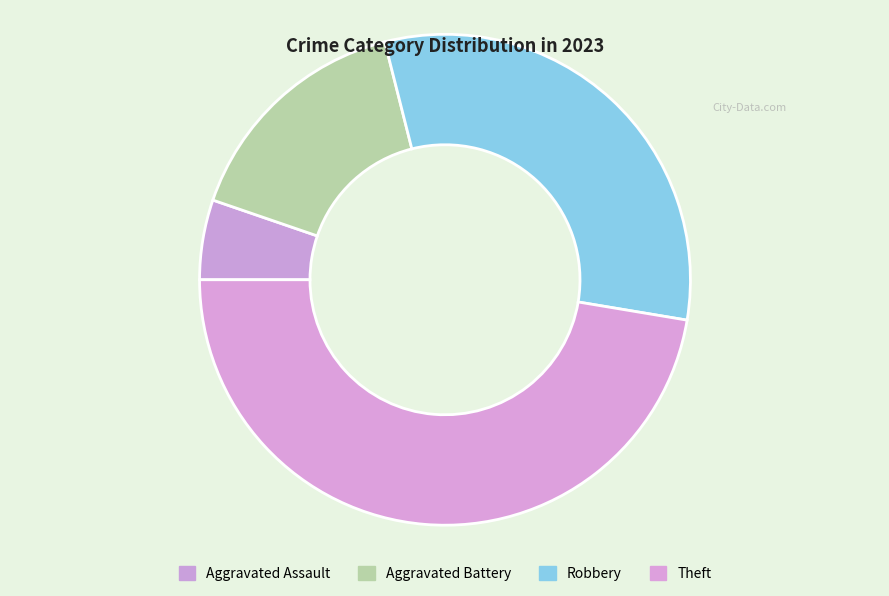

Which category has the biggest portion of the pie?

Theft